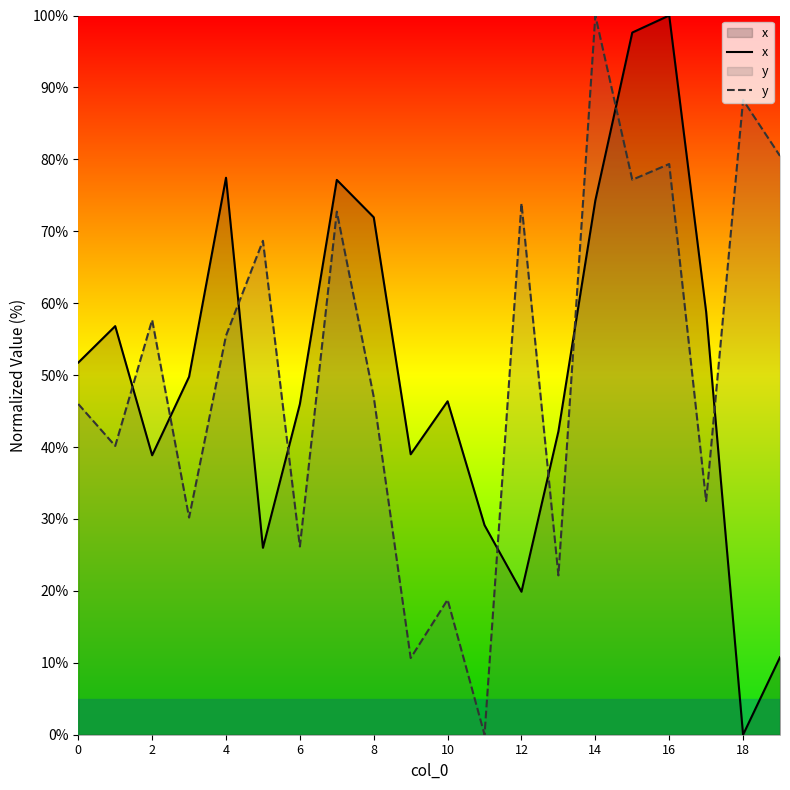

Which category has the lowest value in the x series?

18